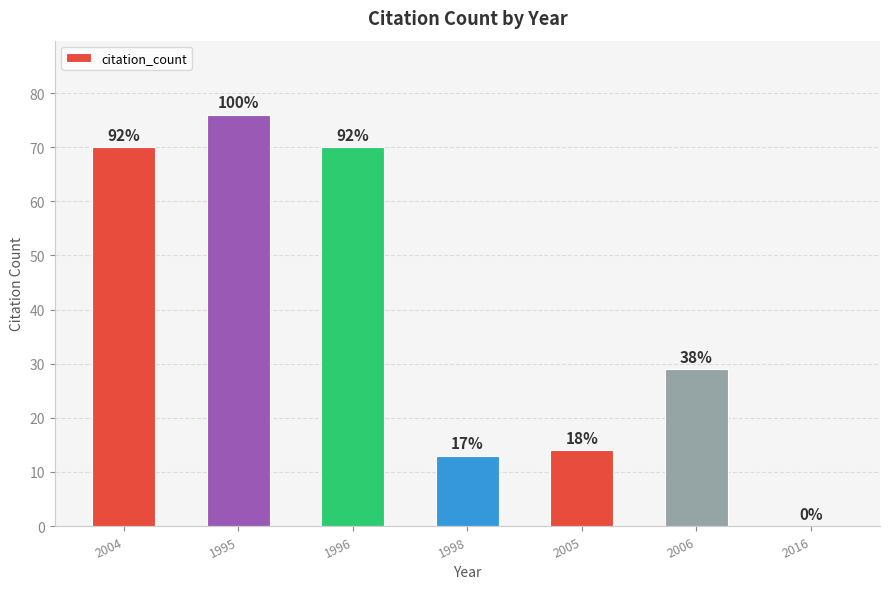

What is the difference between the maximum and minimum values?

76